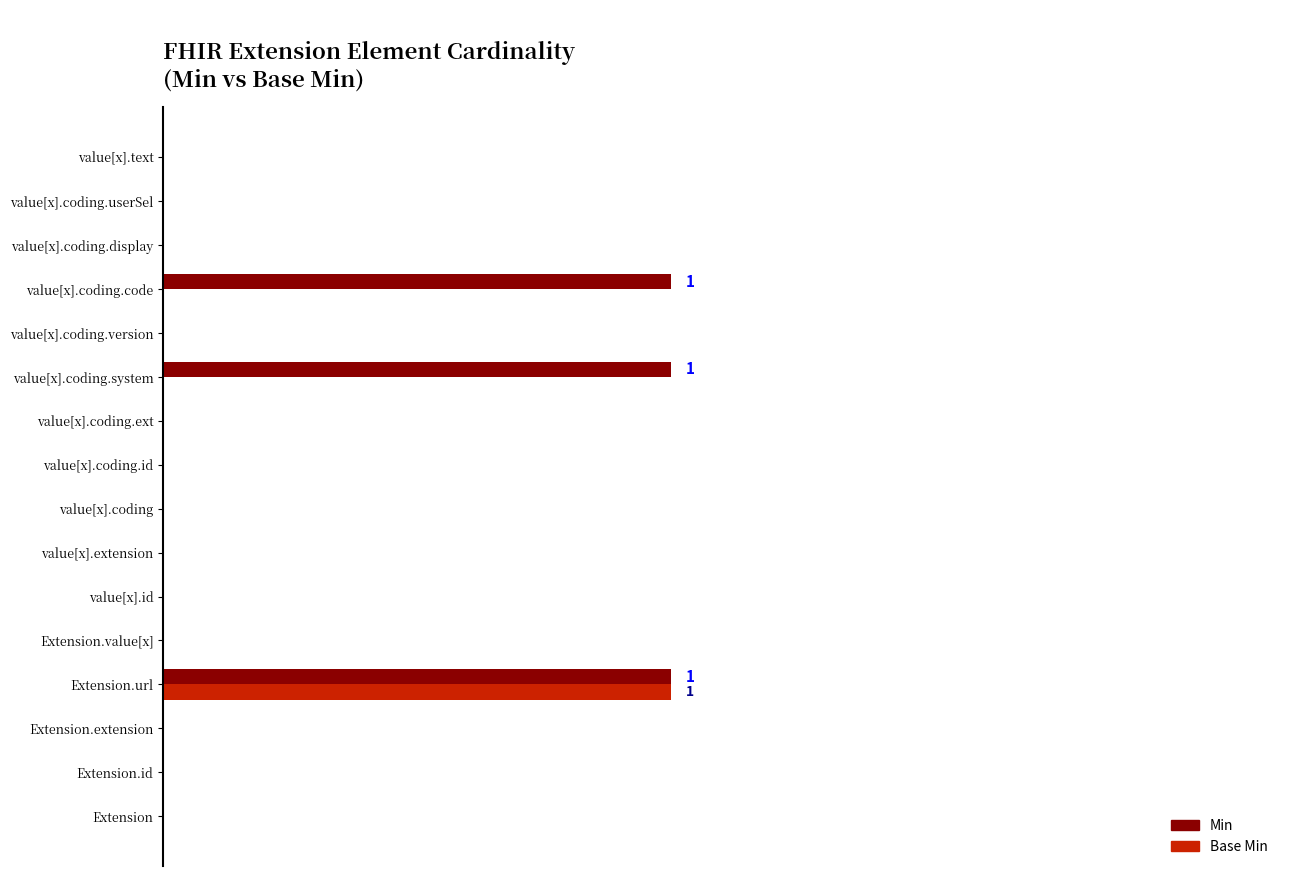

What are all the series names shown in the legend?

Min, Base Min